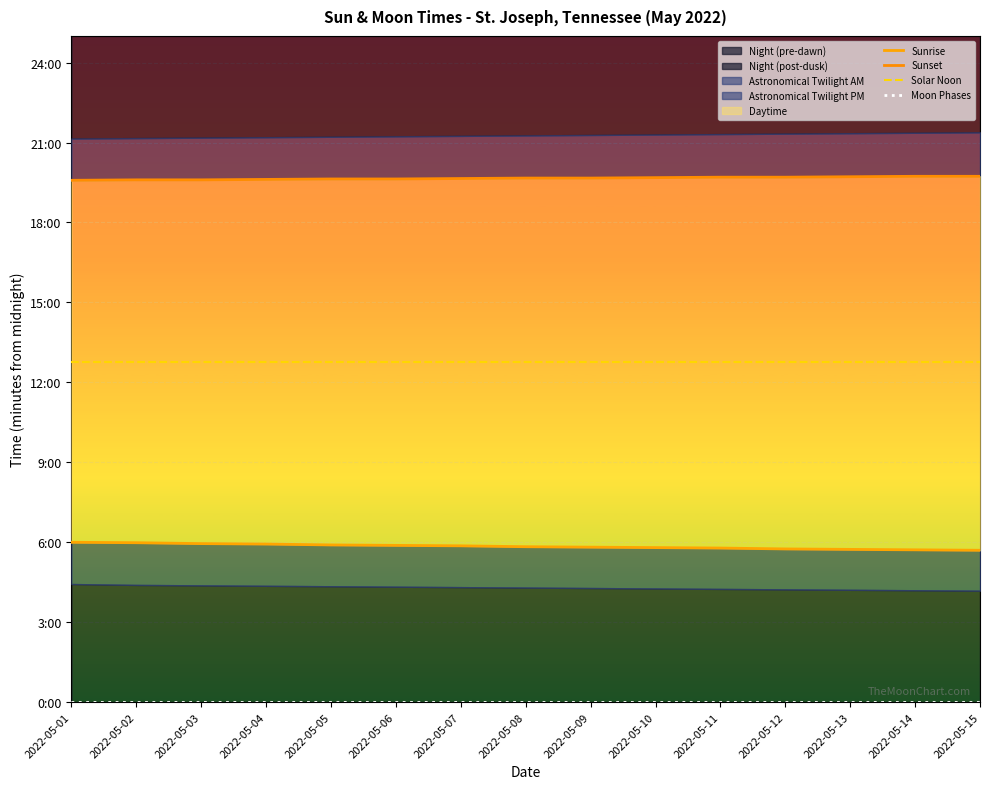

True or false: Sunset has a value of 1180 at 2022-05-09.

True